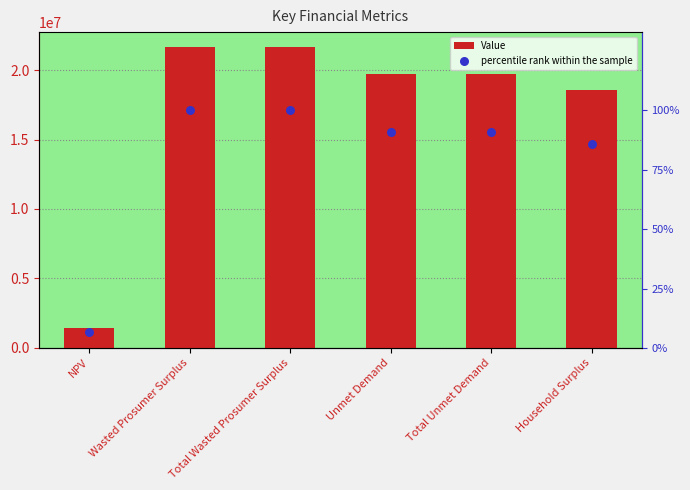

At how many categories does at least one series exceed 17851846?

5